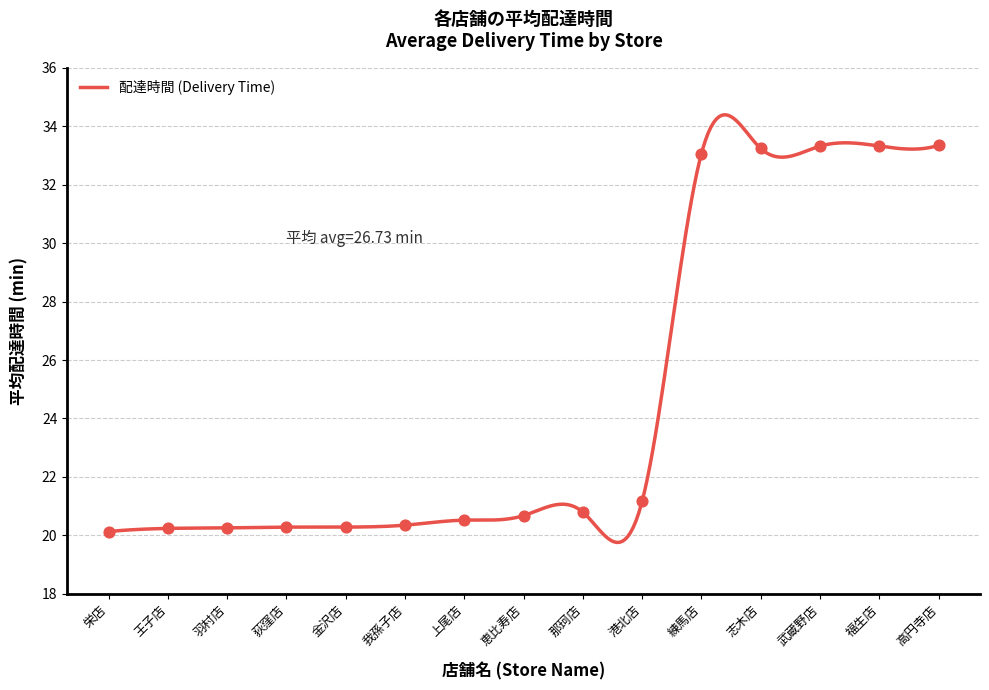

What is the lowest value of the 配達時間 (Delivery Time) series?

19.8